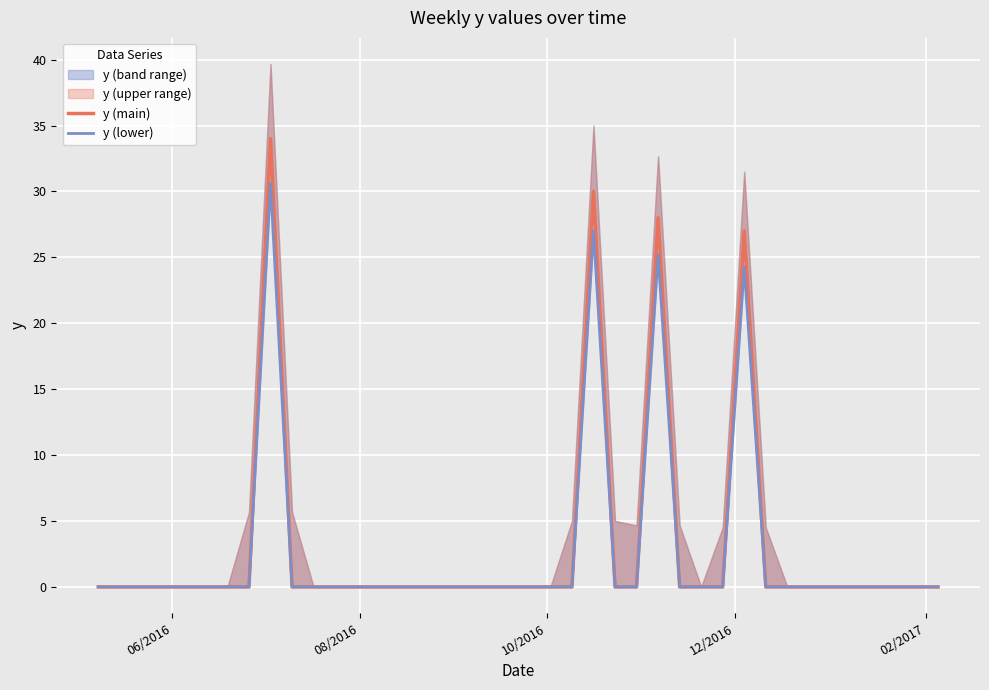

What is the maximum value for y (main)?

34.0